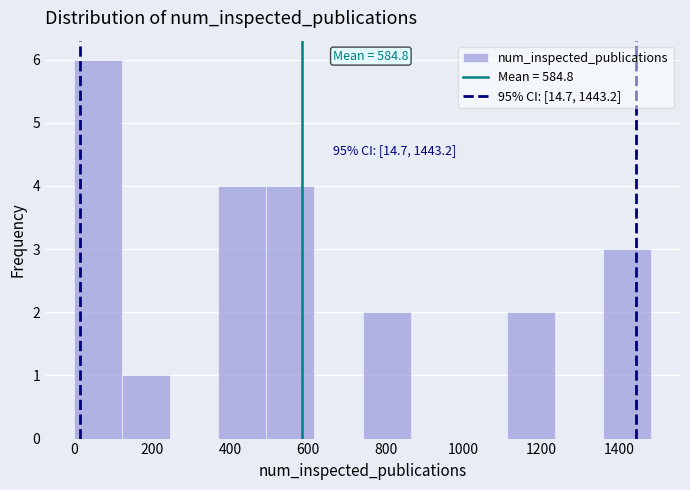

Which range on the x-axis has the tallest bar?

0 to 120